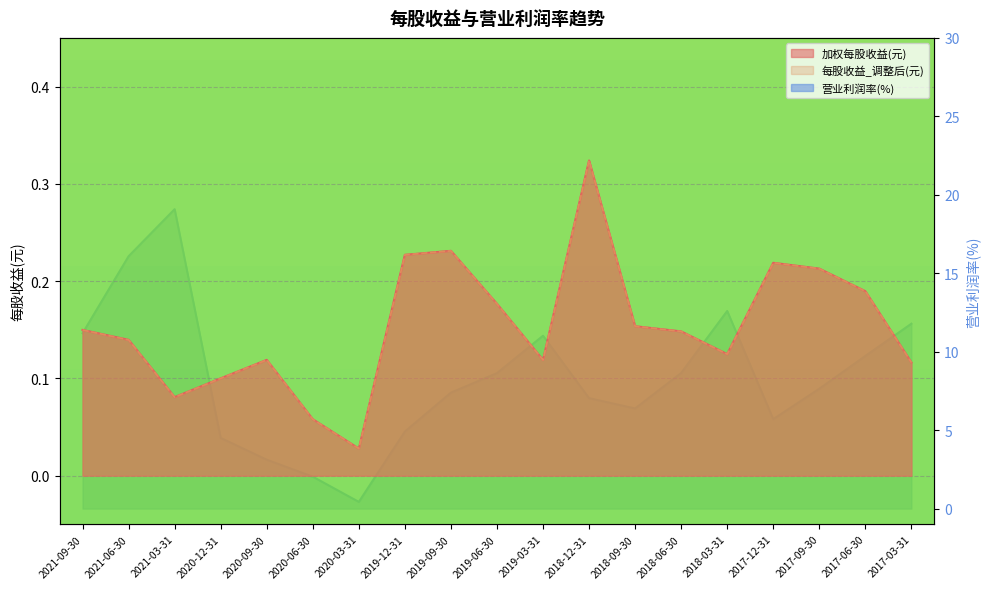

How many lines are shown in the chart?

3